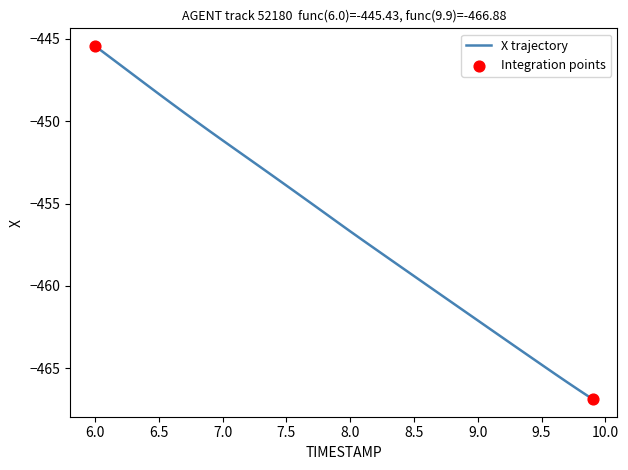

What is the difference between the maximum and minimum values?

21.4